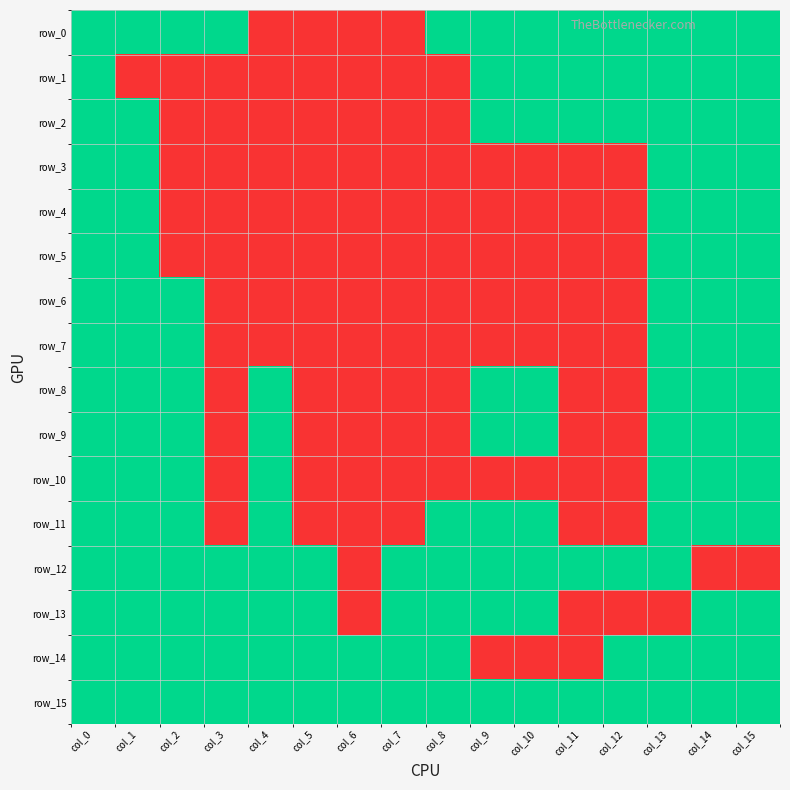

Reading left to right, what are all the values shown in this chart?

row_0: 1	1	1	1	0	0	0	0	1	1	1	1	1	1	1	1
row_1: 1	0	0	0	0	0	0	0	0	1	1	1	1	1	1	1
row_2: 1	1	0	0	0	0	0	0	0	1	1	1	1	1	1	1
row_3: 1	1	0	0	0	0	0	0	0	0	0	0	0	1	1	1
row_4: 1	1	0	0	0	0	0	0	0	0	0	0	0	1	1	1
row_5: 1	1	0	0	0	0	0	0	0	0	0	0	0	1	1	1
row_6: 1	1	1	0	0	0	0	0	0	0	0	0	0	1	1	1
row_7: 1	1	1	0	0	0	0	0	0	0	0	0	0	1	1	1
row_8: 1	1	1	0	1	0	0	0	0	1	1	0	0	1	1	1
row_9: 1	1	1	0	1	0	0	0	0	1	1	0	0	1	1	1
row_10: 1	1	1	0	1	0	0	0	0	0	0	0	0	1	1	1
row_11: 1	1	1	0	1	0	0	0	1	1	1	0	0	1	1	1
row_12: 1	1	1	1	1	1	0	1	1	1	1	1	1	1	0	0
row_13: 1	1	1	1	1	1	0	1	1	1	1	0	0	0	1	1
row_14: 1	1	1	1	1	1	1	1	1	0	0	0	1	1	1	1
row_15: 1	1	1	1	1	1	1	1	1	1	1	1	1	1	1	1